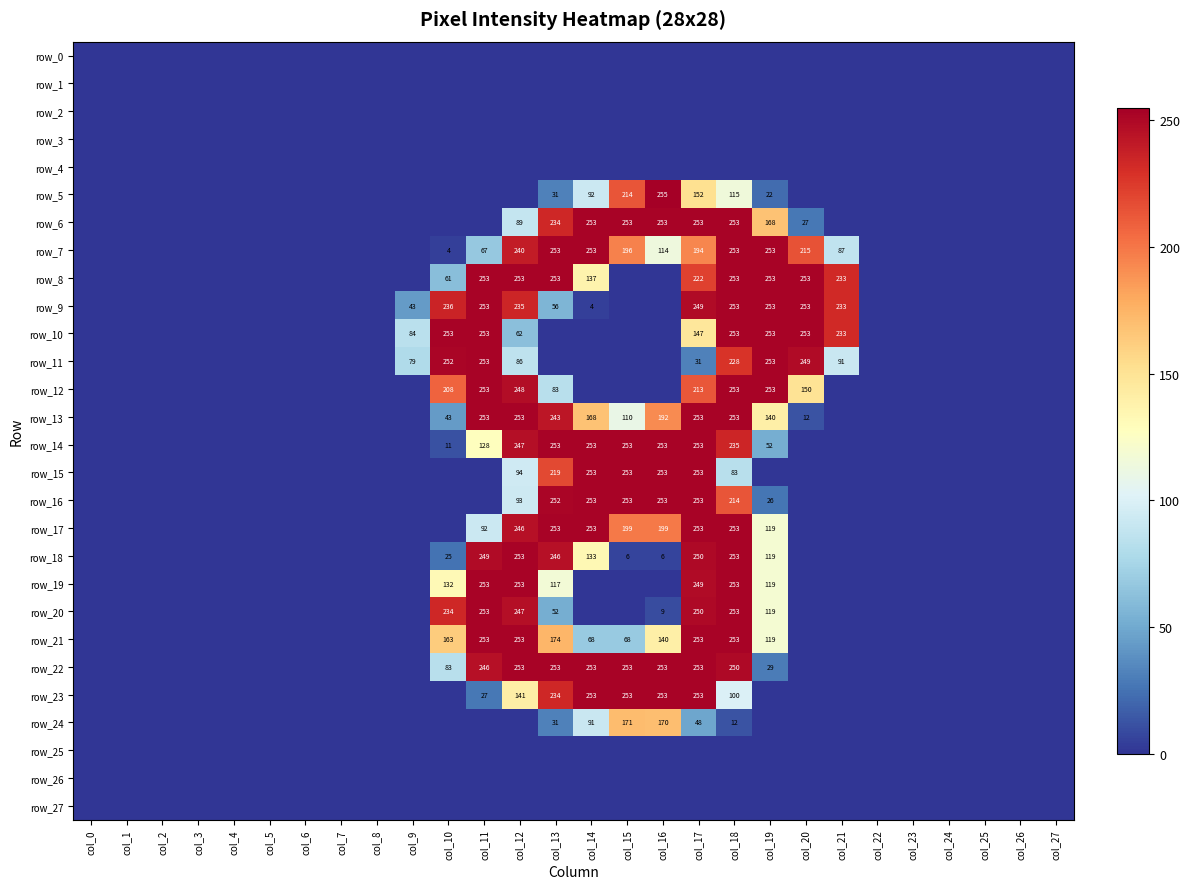

The value of row_14 at col_4 is 0. True or false?

True